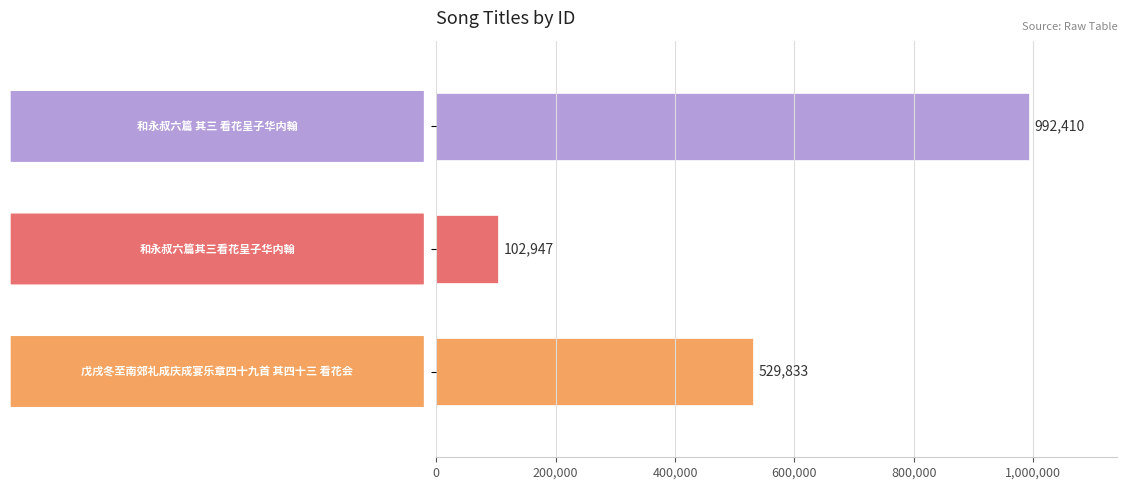

How many values are between 102947 and 992410?

3